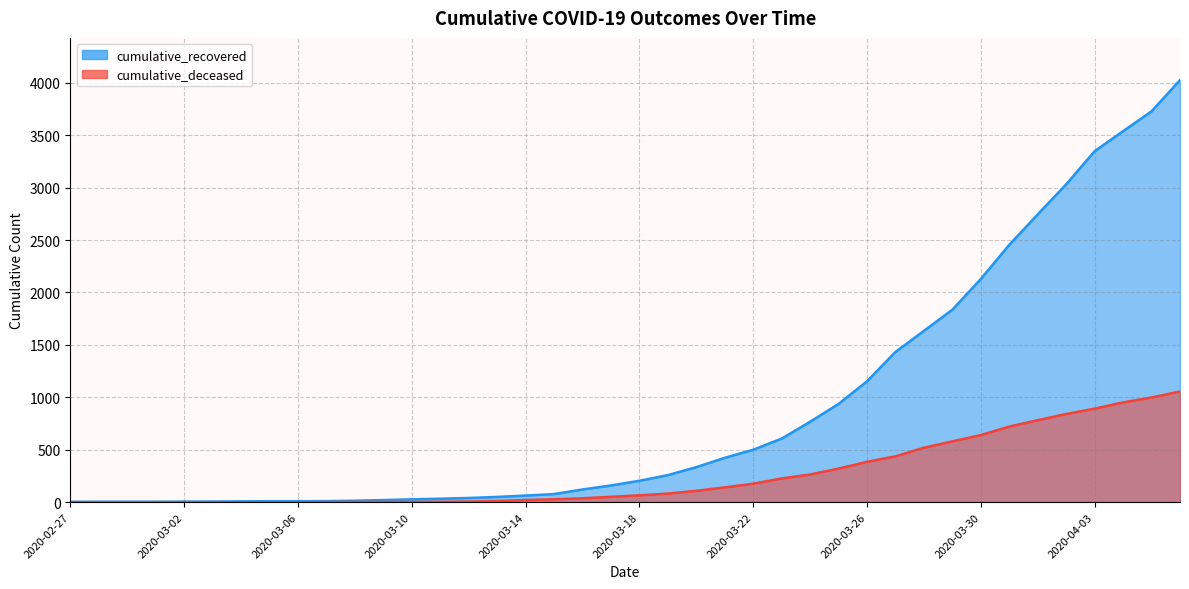

Reading left to right, what are all the values shown in this chart?

cumulative_recovered: 3	4	4	4	5	6	8	9	9	10	14	20	27	33	40	50	63	77	121	159	204	258	334	423	500	606	767	937	1153	1433	1634	1836	2129	2455	2745	3032	3348	3539	3728	4026
cumulative_deceased: 0	0	0	0	0	0	0	0	0	1	2	2	2	4	6	11	20	28	37	51	65	82	108	141	176	226	264	320	385	437	519	580	640	721	782	841	892	952	998	1056